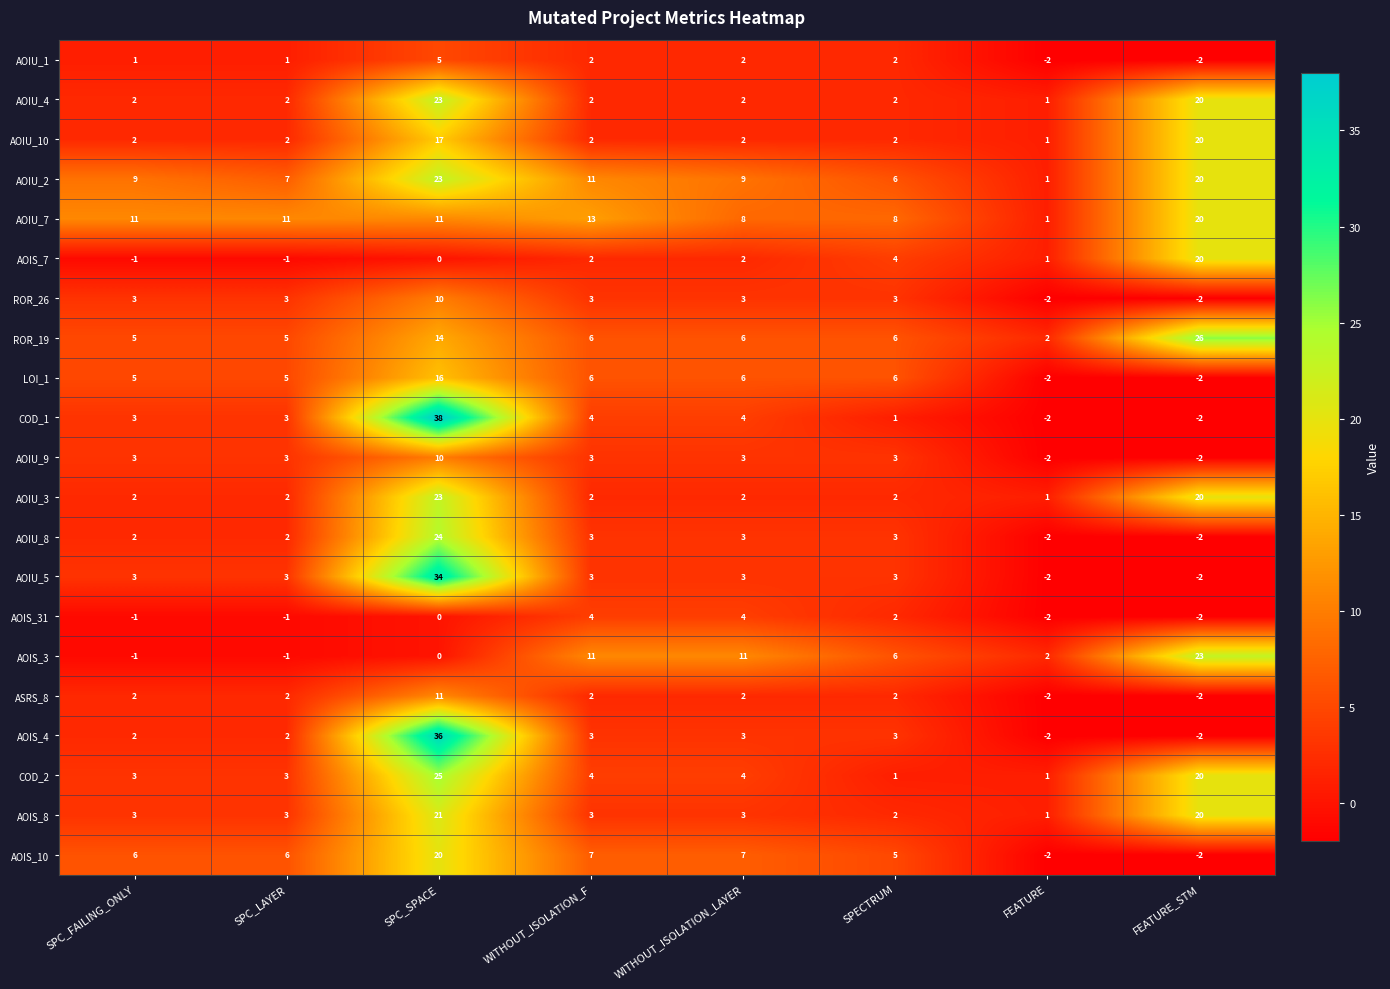

What is the sum of the ROR_19 values at FEATURE and SPC_FAILING_ONLY?

7